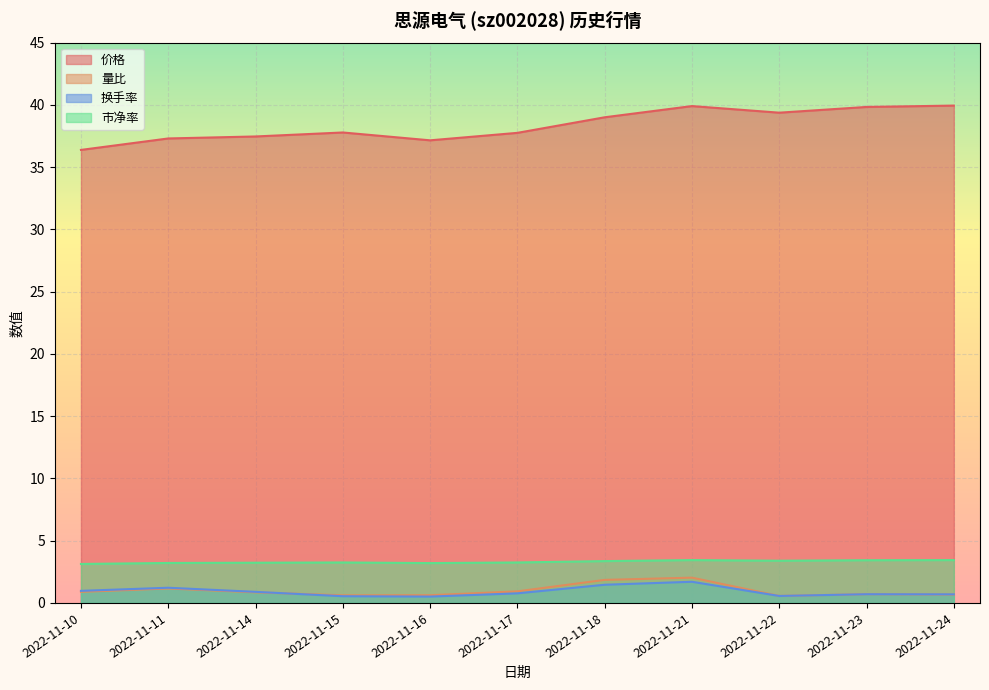

At 2022-11-14, list the series in order from largest to smallest.

价格, 市净率, 换手率, 量比